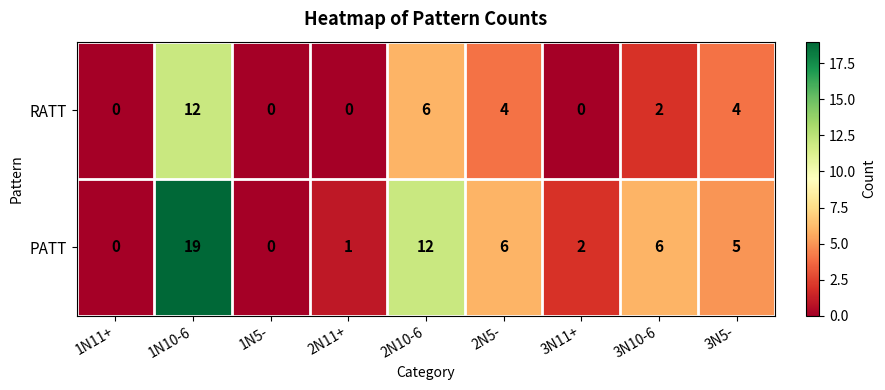

True or false: RATT has a value of 0 at 2N11+.

True